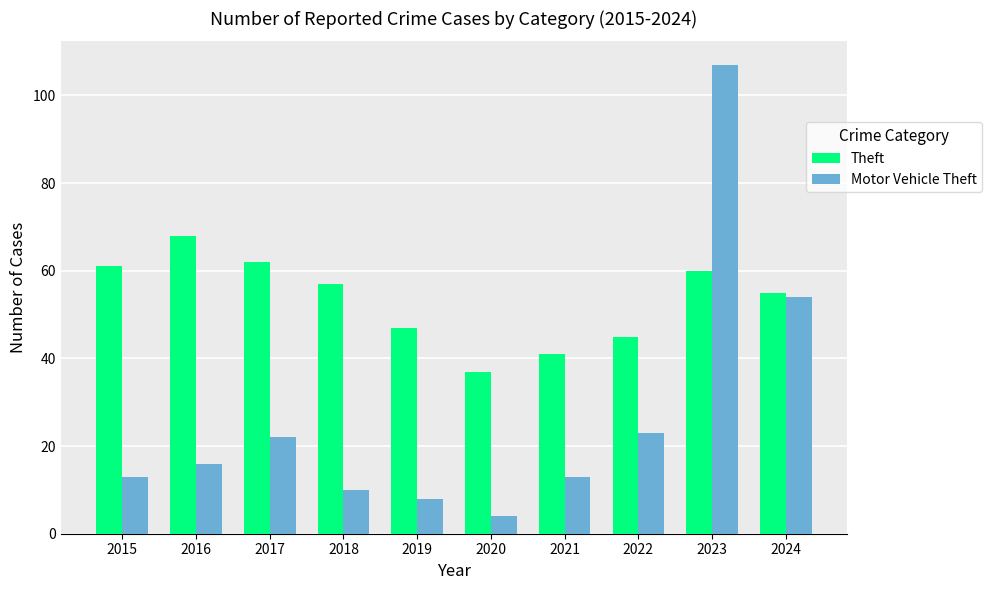

The value of Motor Vehicle Theft at 2017 is 29. True or false?

False